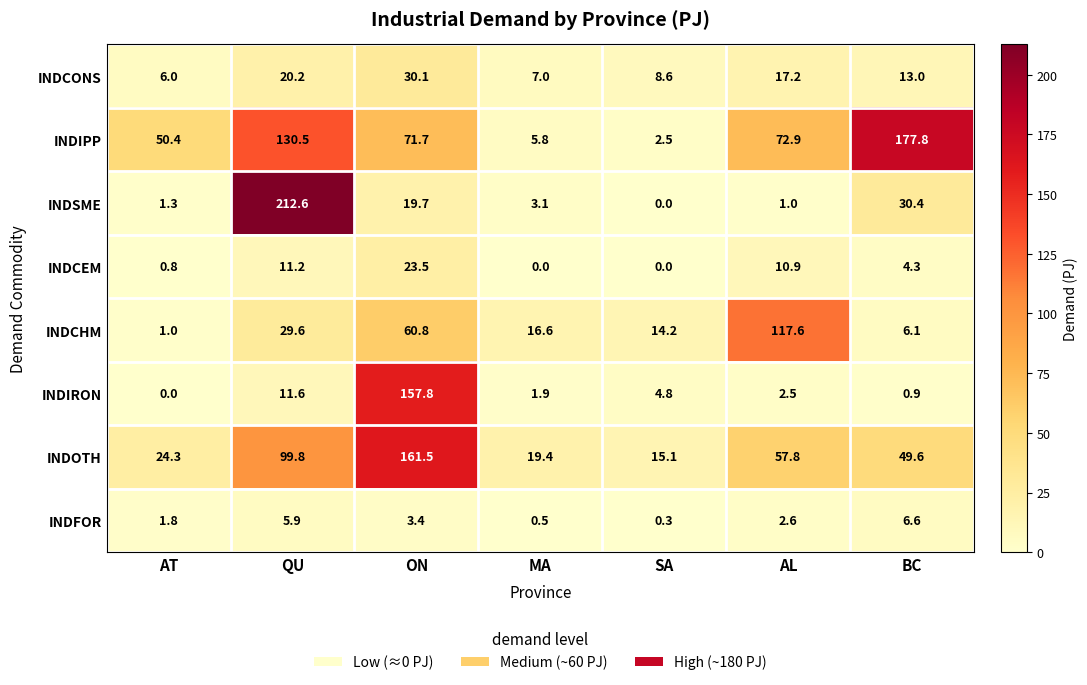

Which category has the highest value across all series?

QU